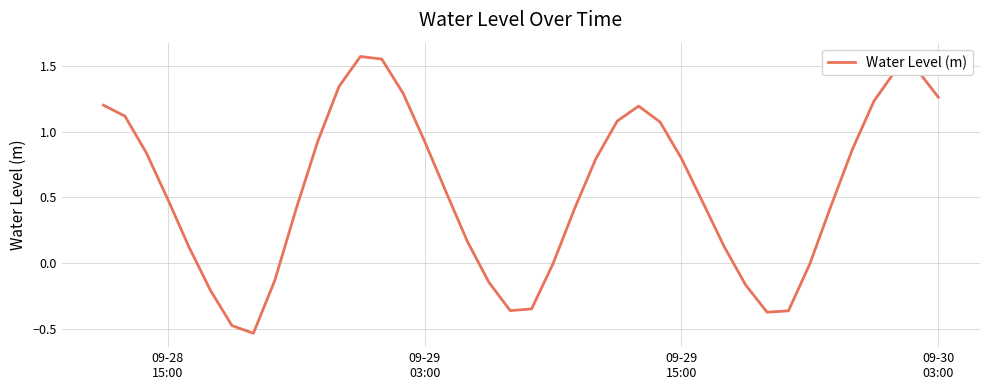

What is the difference between the maximum and minimum values?

2.1